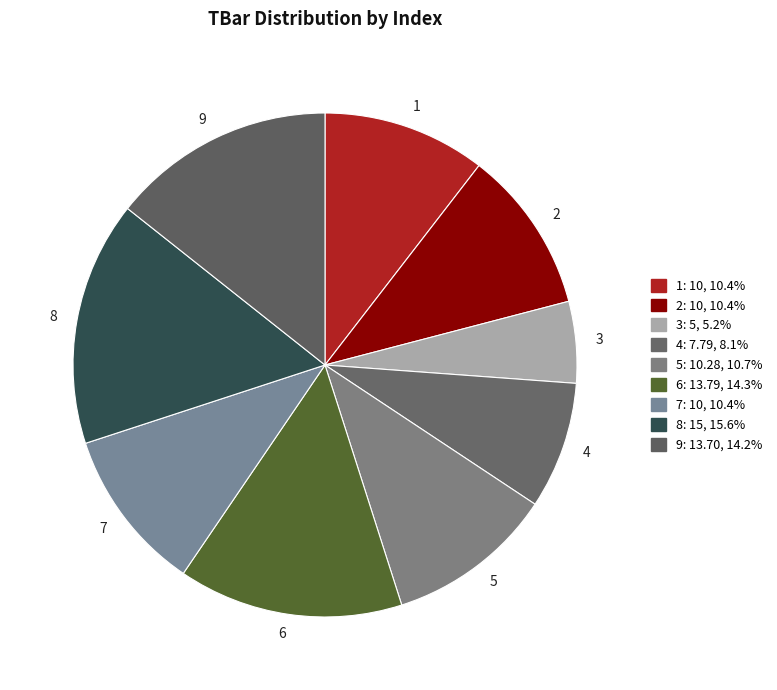

Does any single category account for the majority?

No